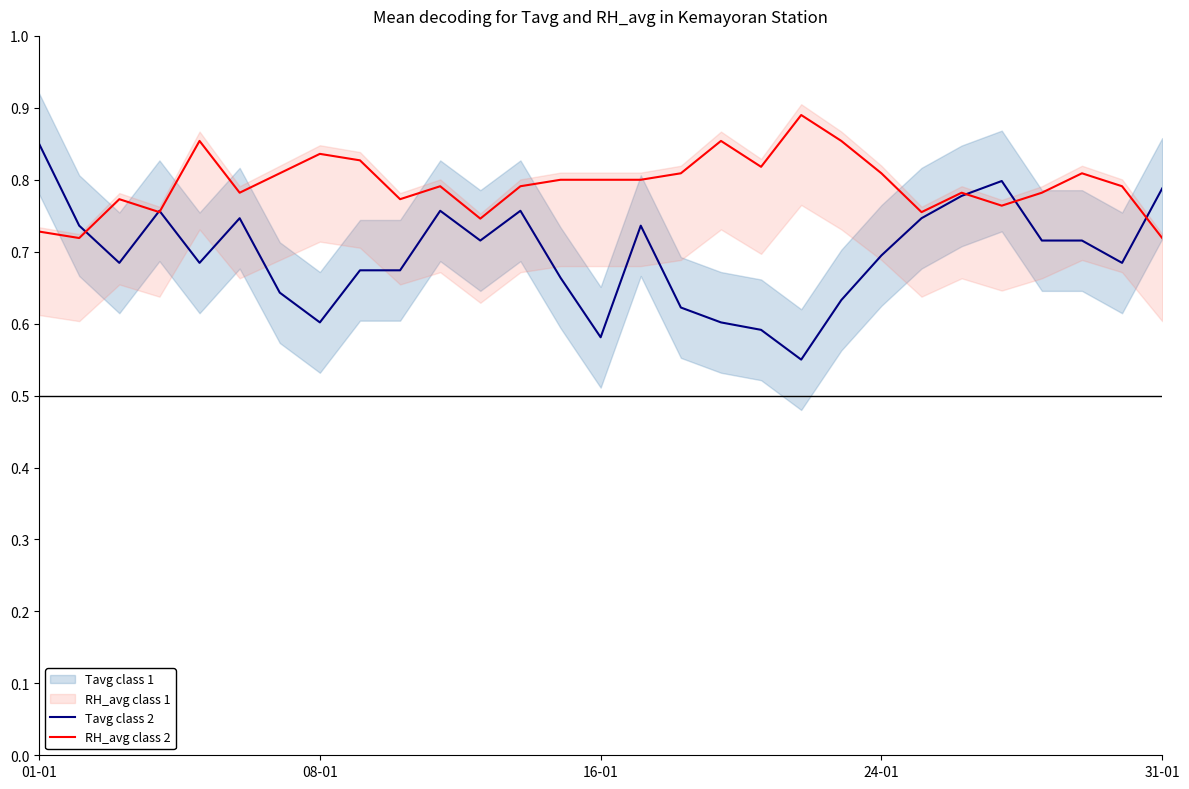

How many data points does each series have?

29